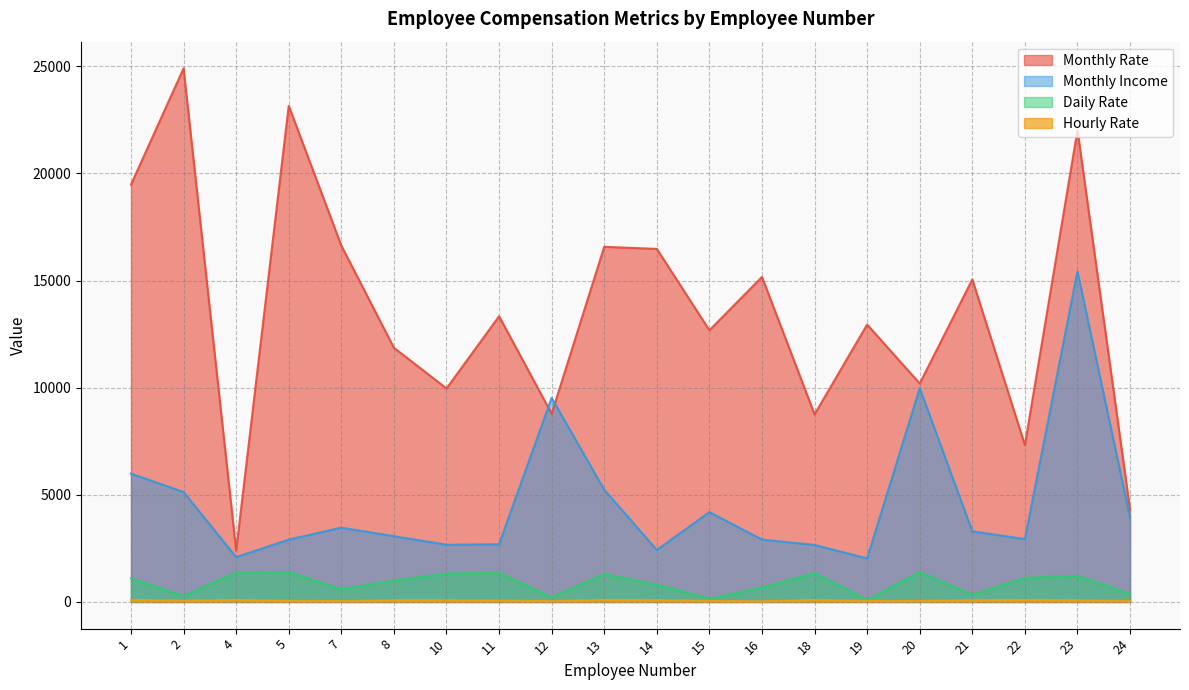

True or false: Hourly Rate and Daily Rate cross at least once.

False